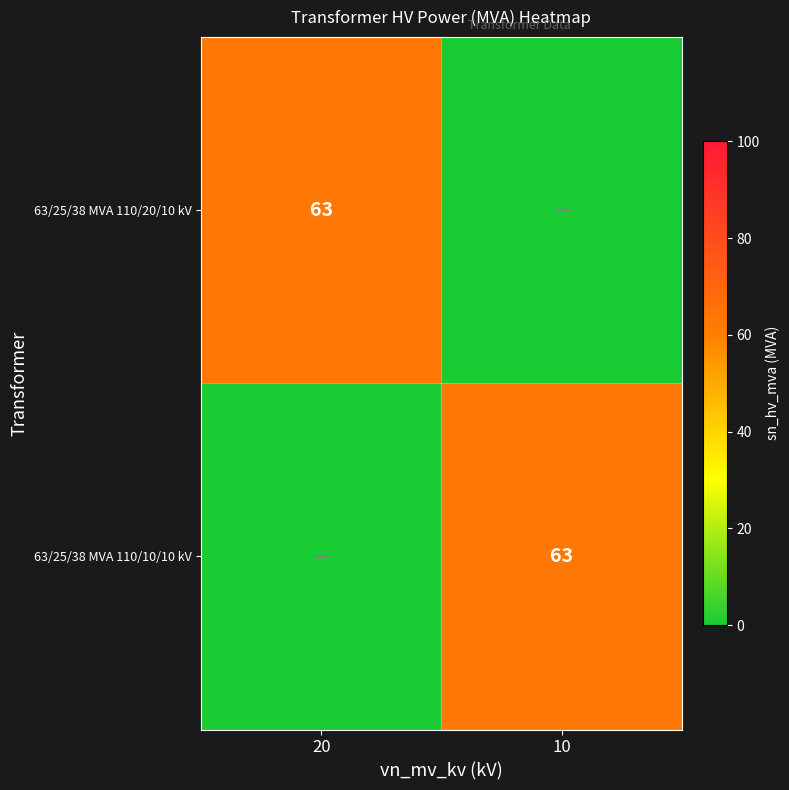

True or false: 63/25/38 MVA 110/20/10 kV has a value of 63 at 20.

True